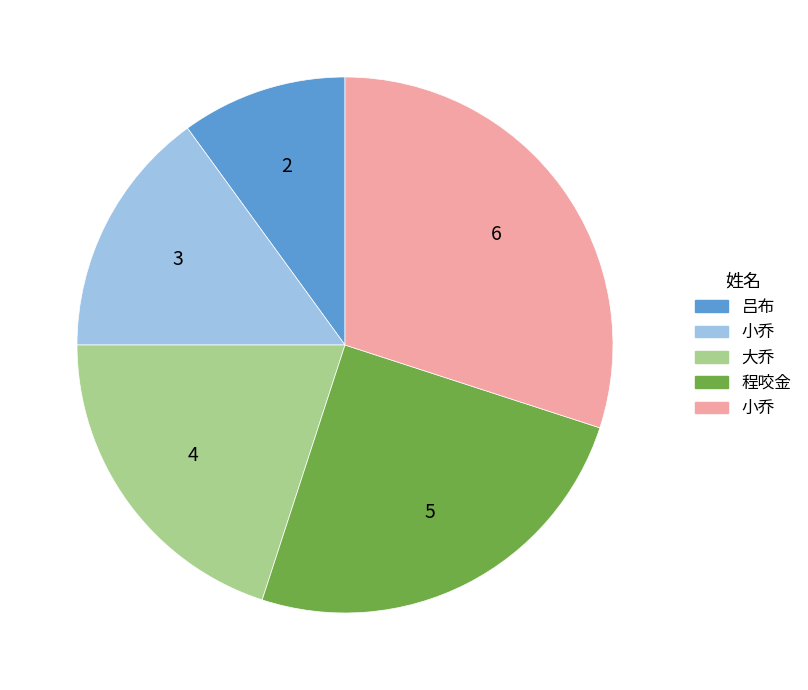

Does any single category account for the majority?

No